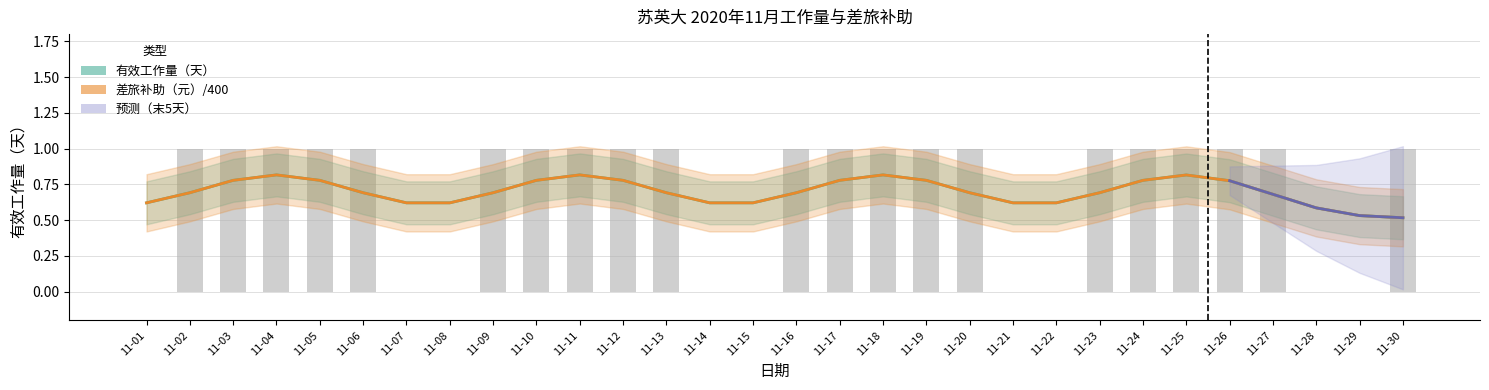

True or false: the data shows 2 at 11-27.

False